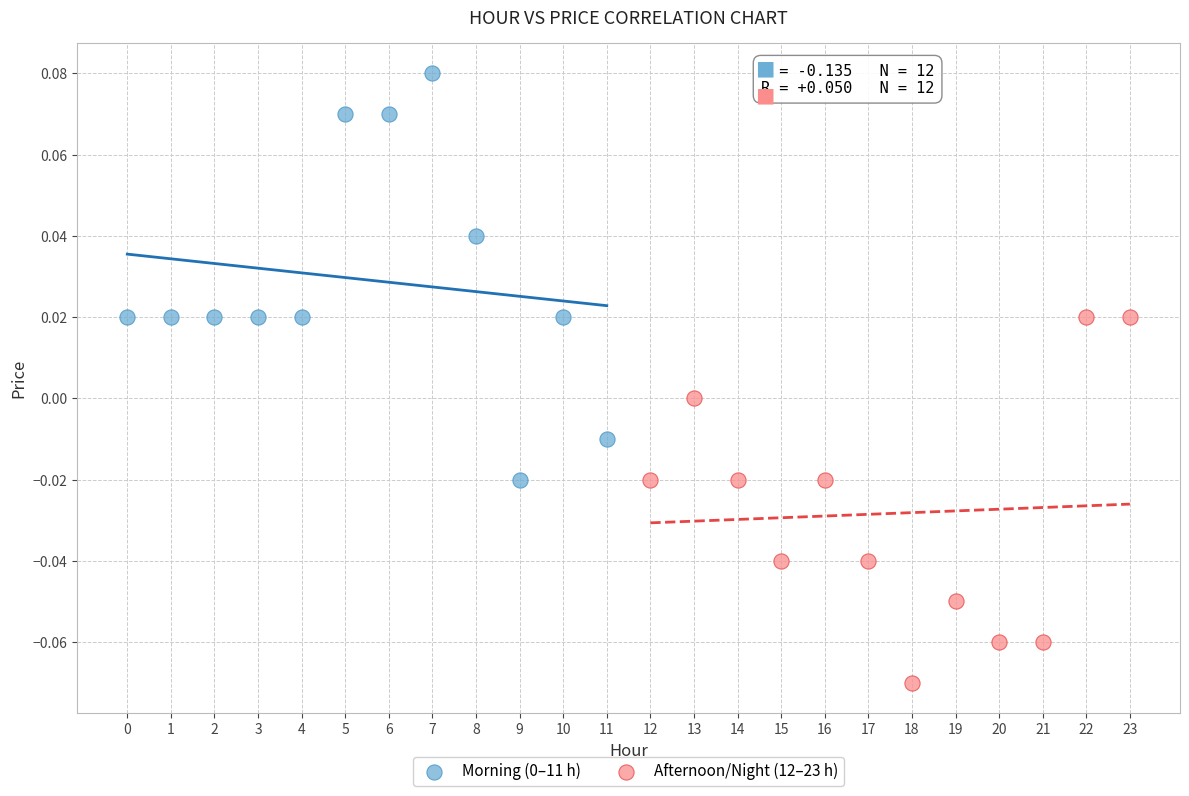

Which series contains the lowest Y value?

Afternoon/Night (12–23 h)